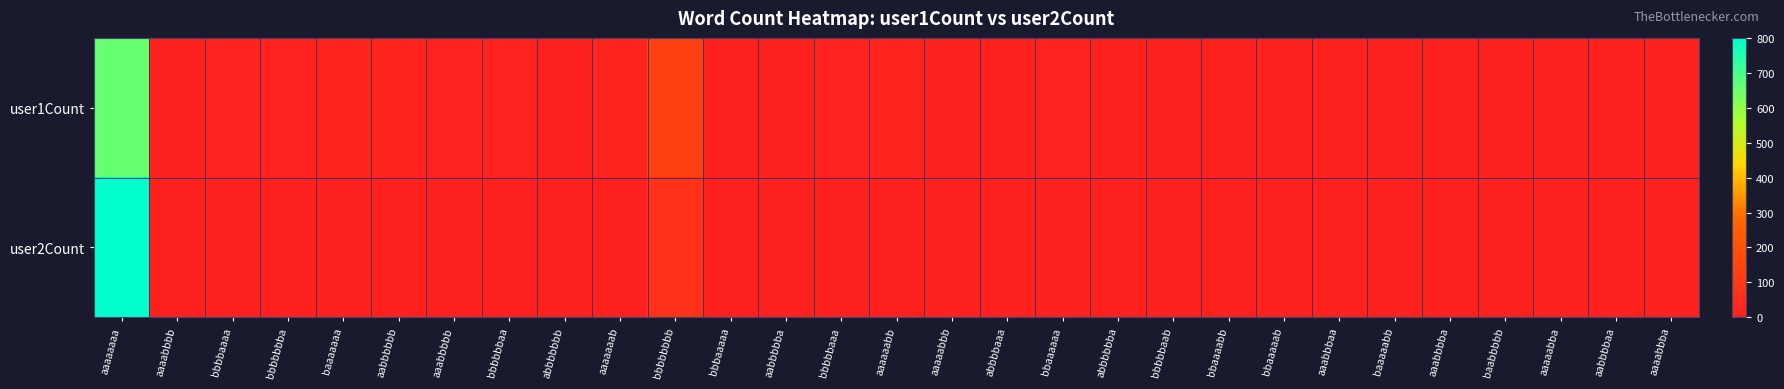

Reading right to left, transcribe all the data shown in this chart.

user1Count: aaaabbba=0	aabbbbaa=0	aaaaabba=0	baabbbbb=0	aaabbbba=0	baaaaabb=0	aaabbbaa=1	bbaaaaab=1	bbaaaabb=1	bbbbbaab=1	abbbbbba=1	bbaaaaaa=11	abbbbaaa=2	aaaaabbb=8	aaaaaabb=15	bbbbbaaa=10	aabbbbba=2	bbbaaaaa=7	bbbbbbbb=134	aaaaaaab=18	abbbbbbb=9	bbbbbbaa=12	aaabbbbb=10	aabbbbbb=13	baaaaaaa=18	bbbbbbba=10	bbbbaaaa=12	aaaabbbb=8	aaaaaaaa=660
user2Count: aaaabbba=1	aabbbbaa=2	aaaaabba=1	baabbbbb=1	aaabbbba=1	baaaaabb=1	aaabbbaa=0	bbaaaaab=1	bbaaaabb=0	bbbbbaab=0	abbbbbba=1	bbaaaaaa=1	abbbbaaa=3	aaaaabbb=7	aaaaaabb=7	bbbbbaaa=7	aabbbbba=2	bbbaaaaa=4	bbbbbbbb=71	aaaaaaab=5	abbbbbbb=3	bbbbbbaa=5	aaabbbbb=6	aabbbbbb=7	baaaaaaa=6	bbbbbbba=7	bbbbaaaa=8	aaaabbbb=5	aaaaaaaa=801